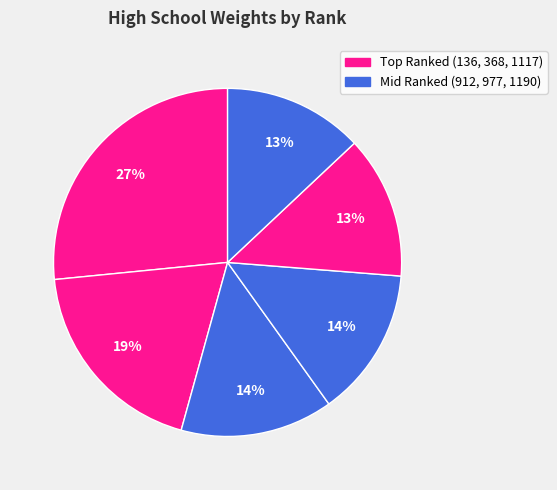

Count the number of slices in the pie.

6